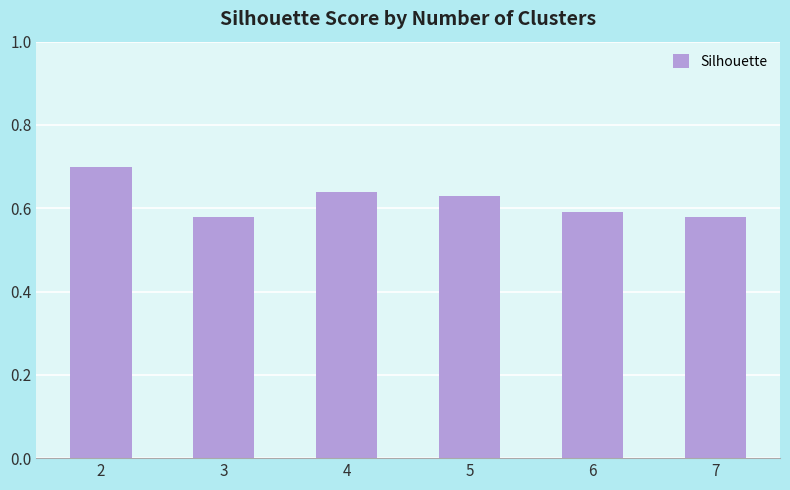

What is the change in value from 3 to 4?

+0.1